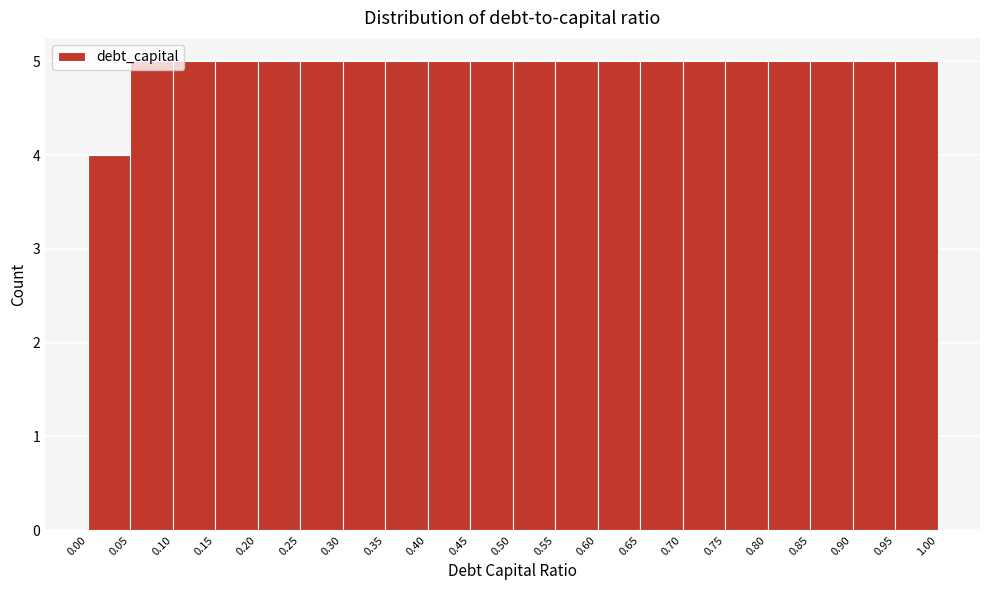

How tall is the bar that spans 0.85 to 0.90 on the x-axis? The values are not printed on the chart, so give them approximately, as read against the axis.

5